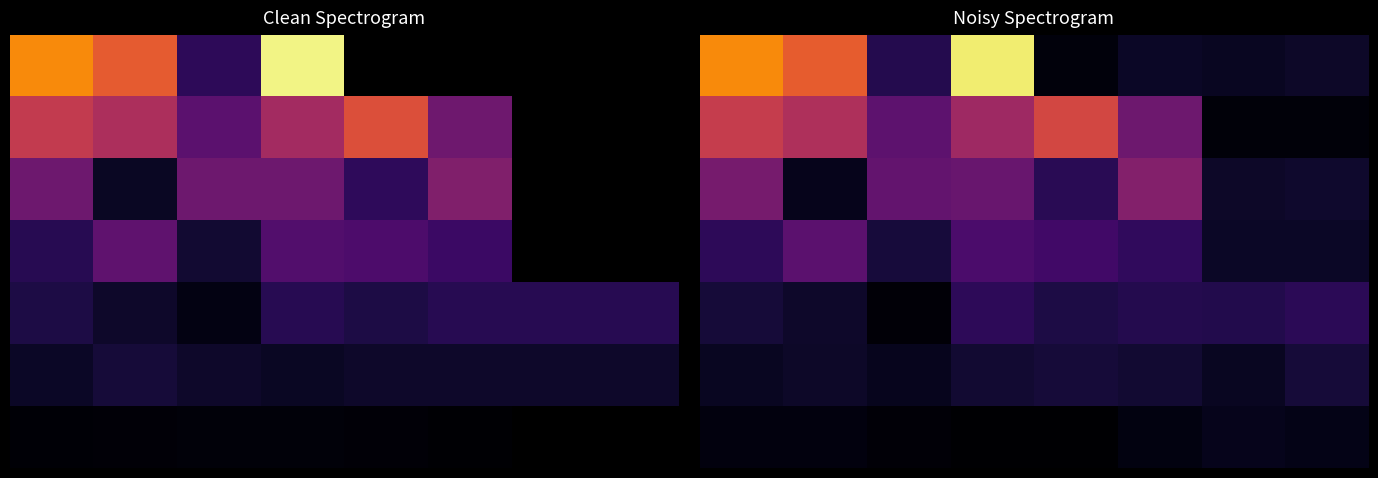

What is the highest value of the 2 series?

25357.7